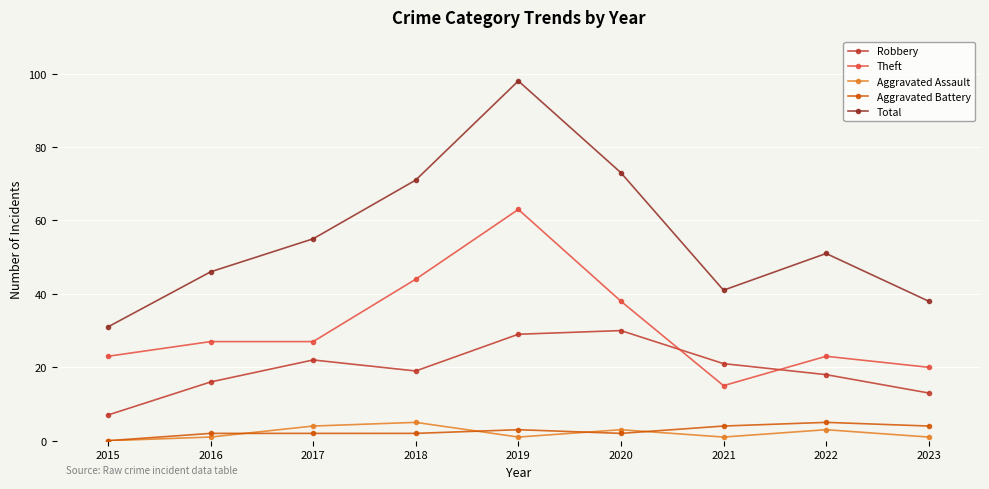

Count the number of categories in the chart.

9